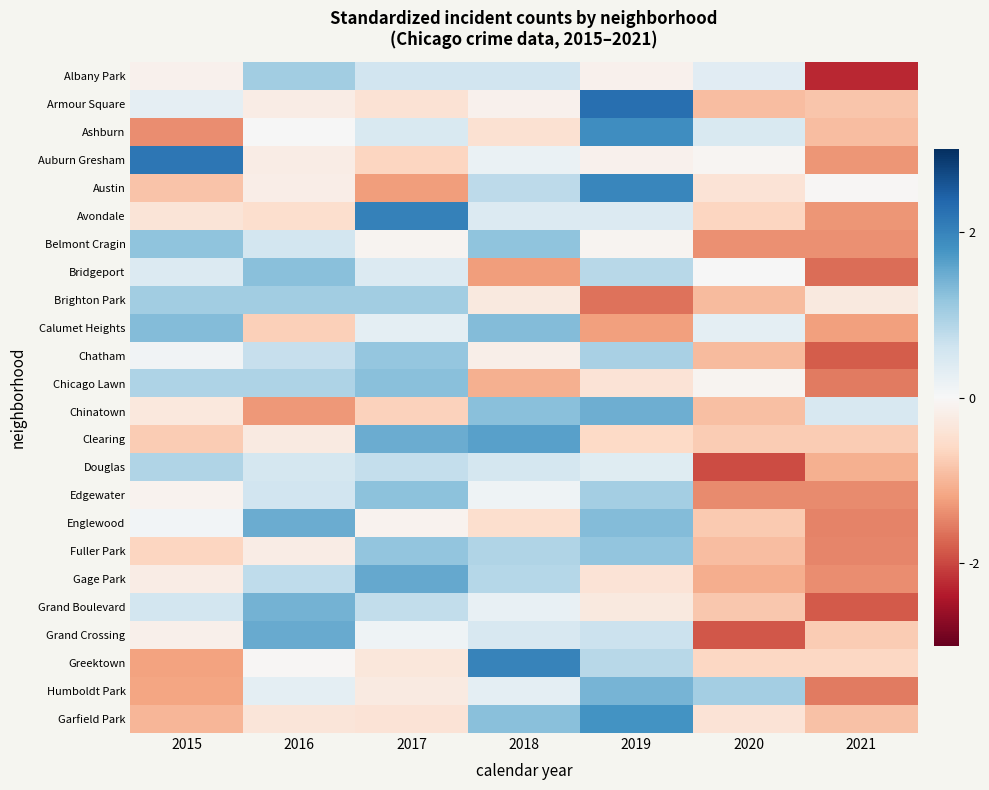

How many data points does each series have?

7